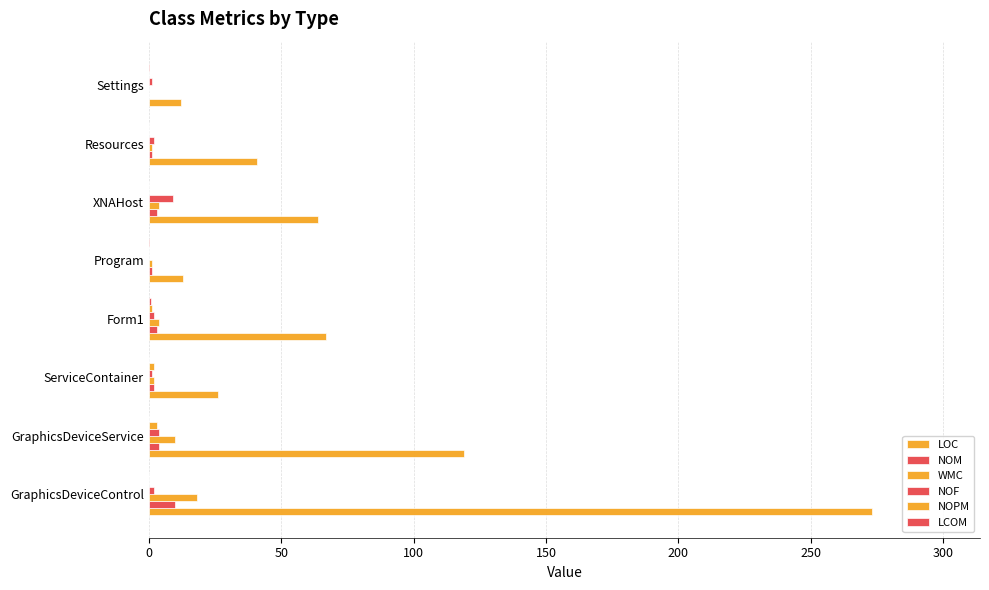

How many series are shown in this chart?

6